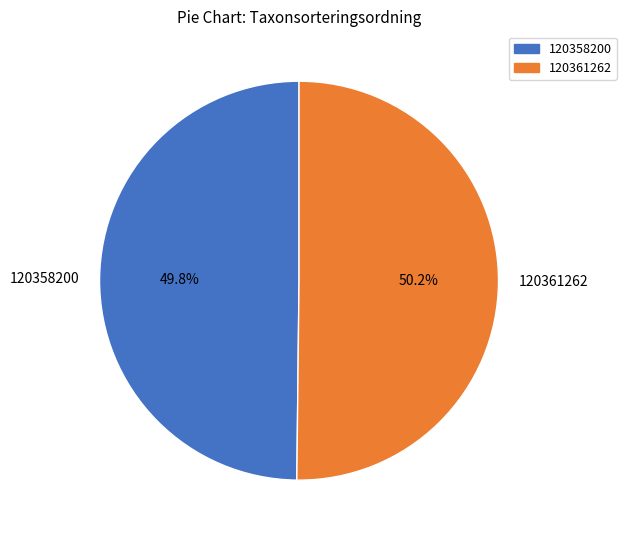

Is there a majority slice in this chart?

Yes